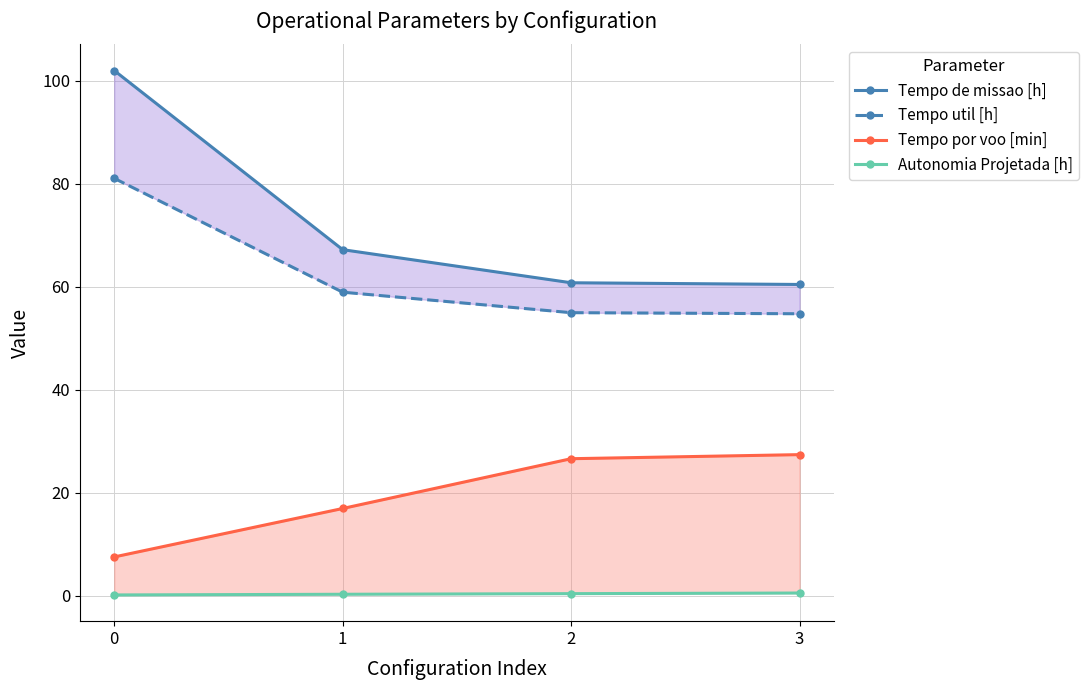

What is the spread (max minus min) of values at 2?

60.4